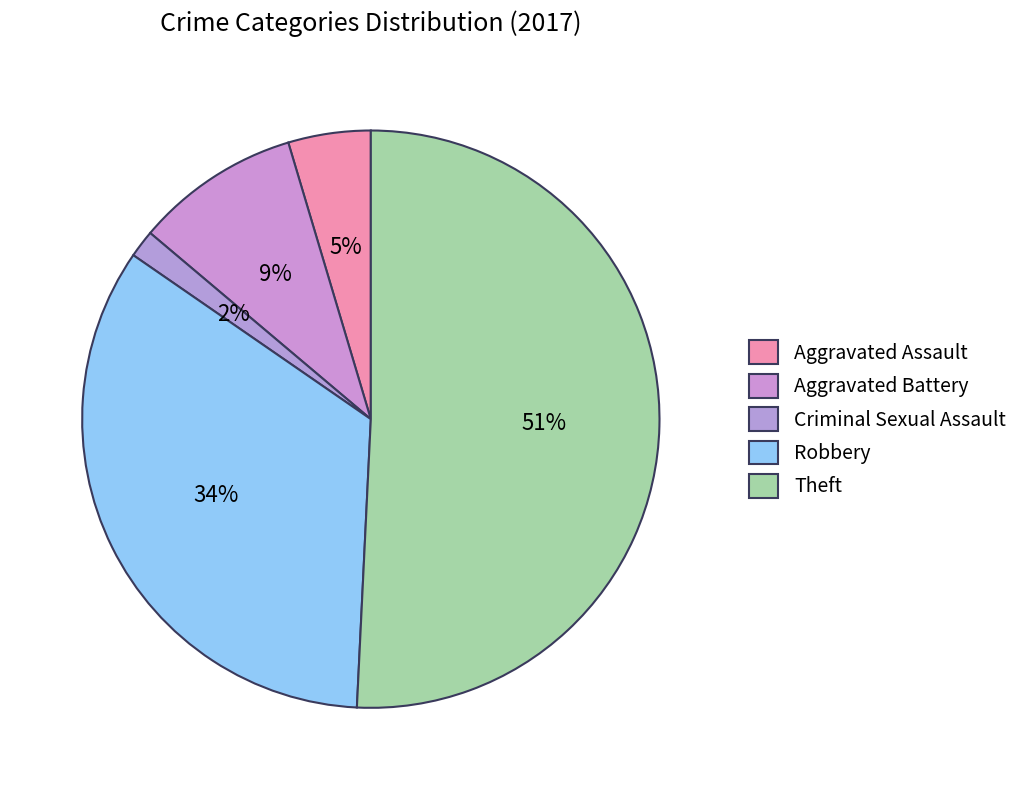

To the nearest percent, what is the difference between the Aggravated Assault and Criminal Sexual Assault slice percentages?

3%